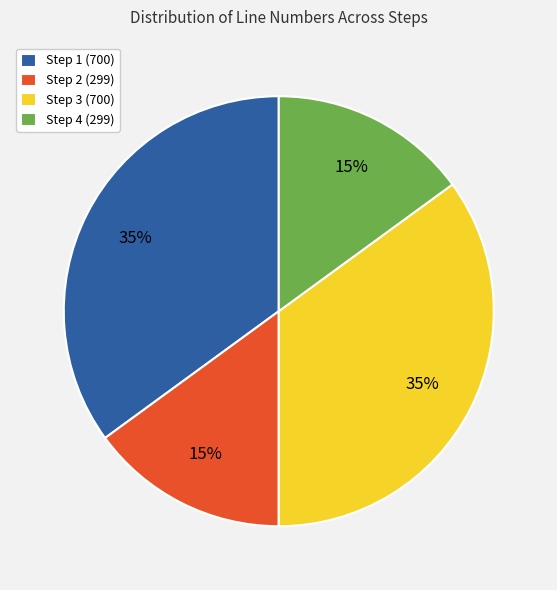

Is there any slice that represents more than half of the pie?

No